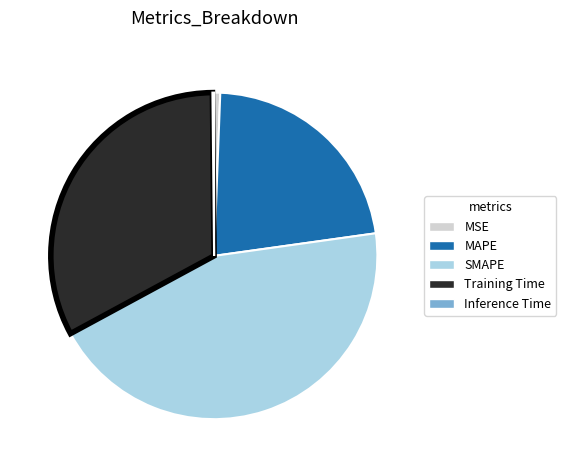

Do SMAPE and Training Time together represent more than half of the pie?

Yes